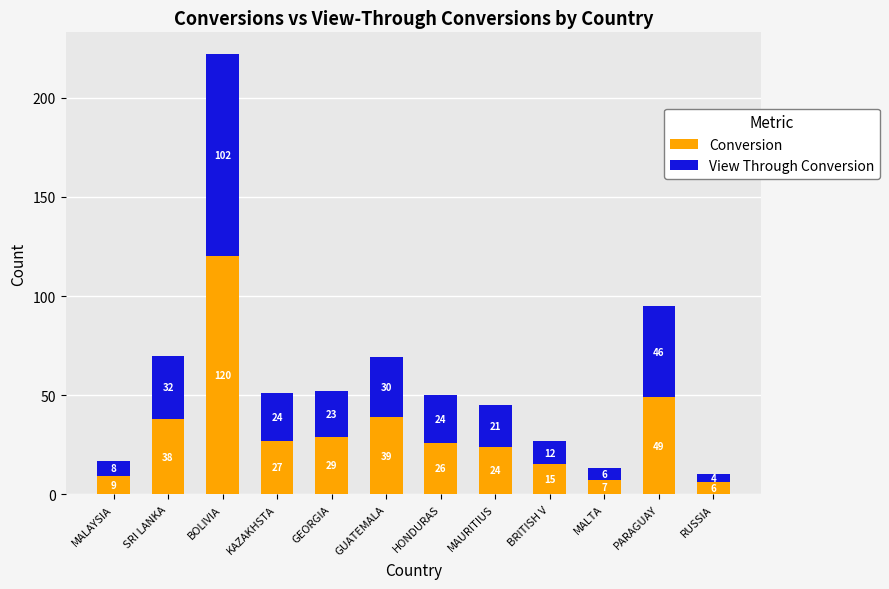

What is the total value across all series at BRITISH V?

27